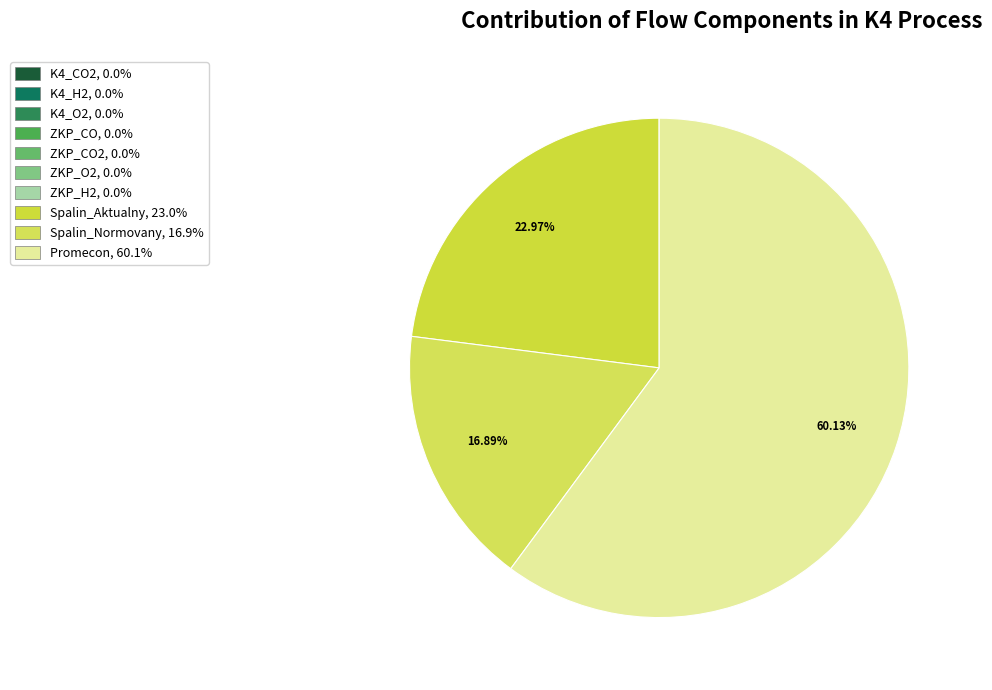

Is there any slice that represents more than half of the pie?

Yes